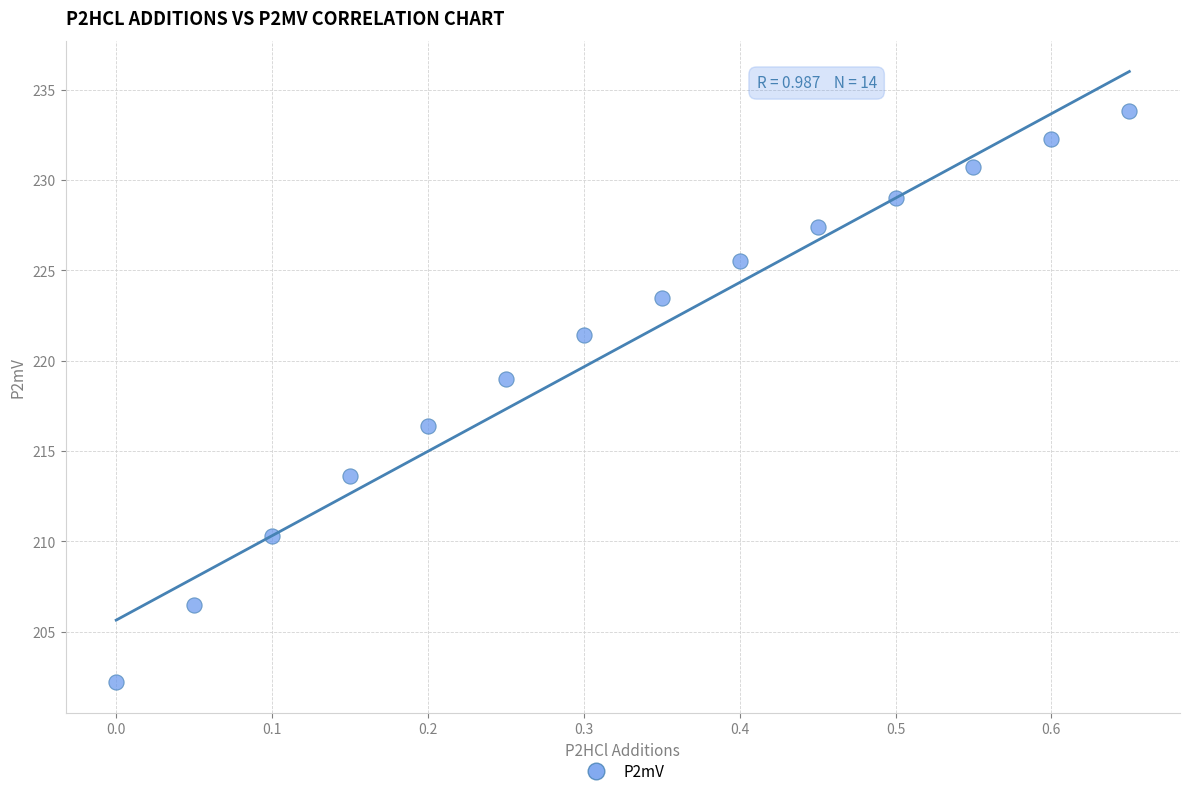

What is the range of X values (max minus min)?

0.7